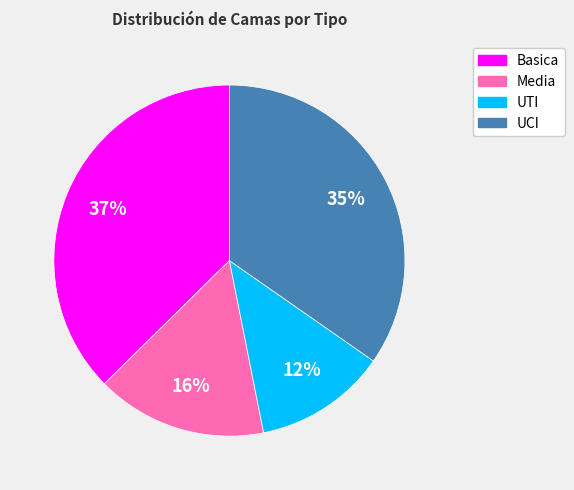

What is the smallest slice in the pie chart?

UTI